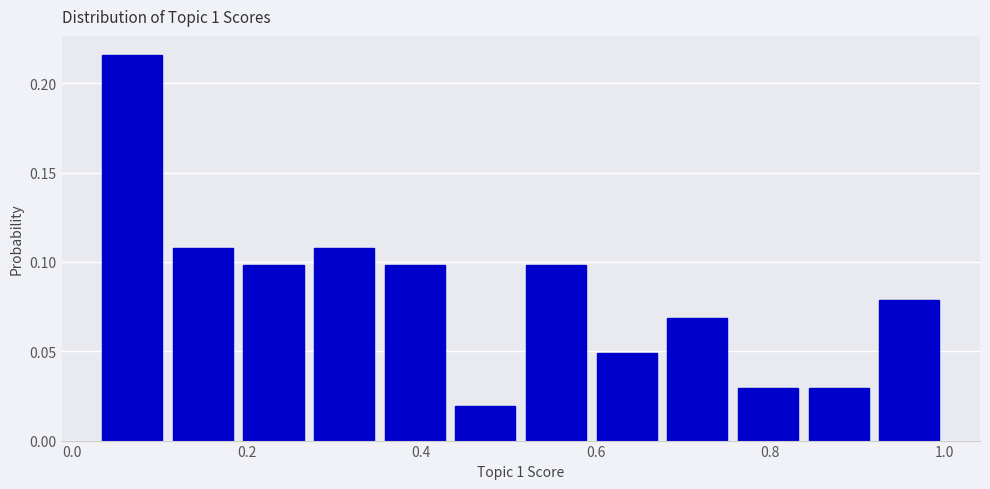

How tall is the bar that spans 0.60 to 0.68 on the x-axis? Neither the bar edges nor the heights are printed on the chart, so give them approximately, as read against the axes.

0.050